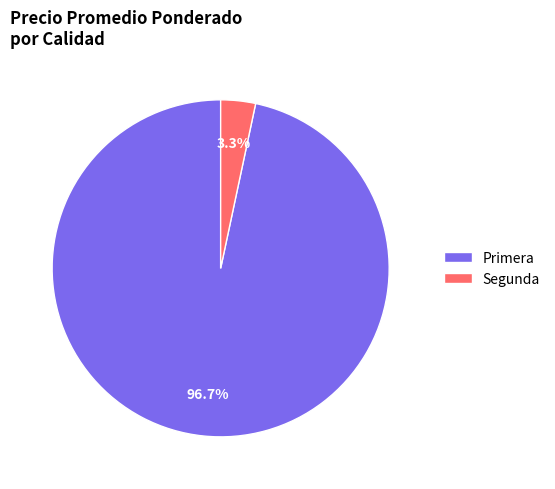

Which slice is the largest?

Primera